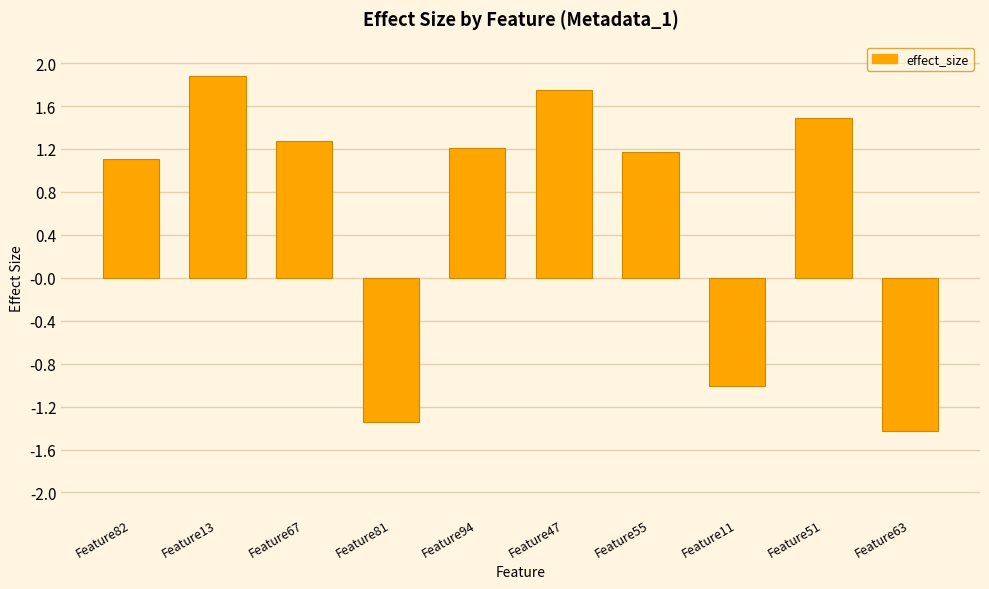

How many negative values are there?

3